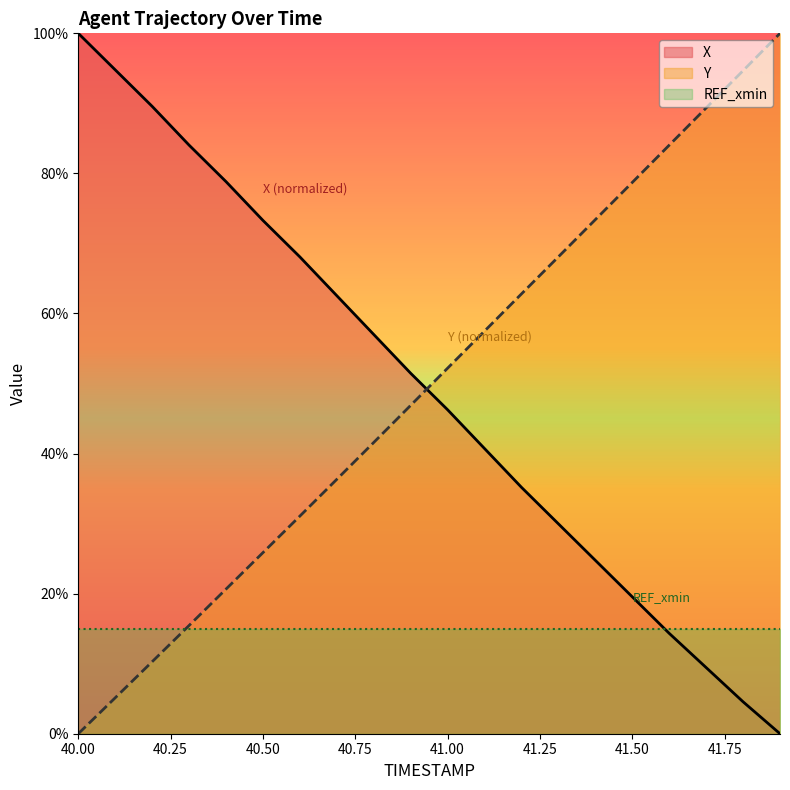

What is the label of the 12th point from the left?

41.1